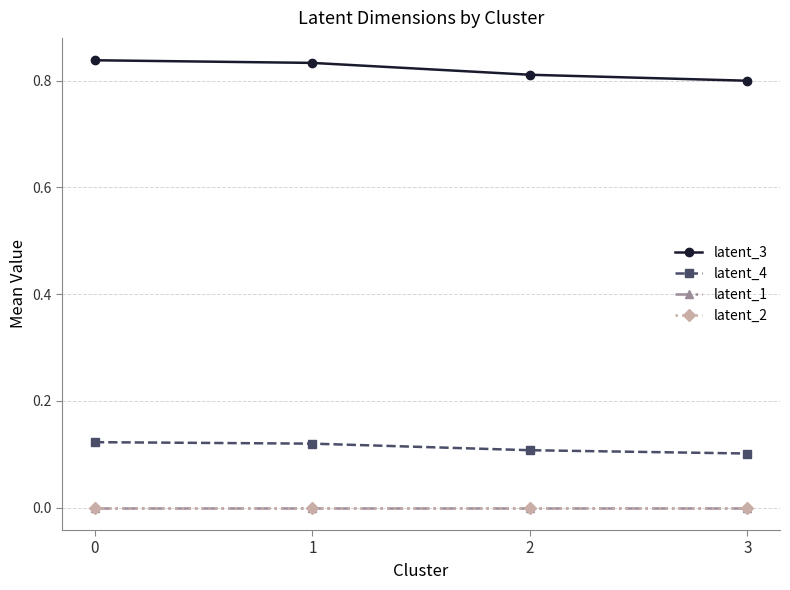

Reading left to right, transcribe all the data shown in this chart.

latent_3: 0.8	0.8	0.8	0.8
latent_4: 0.1	0.1	0.1	0.1
latent_1: 0.0	0.0	0.0	0.0
latent_2: 0.0	0.0	0.0	0.0